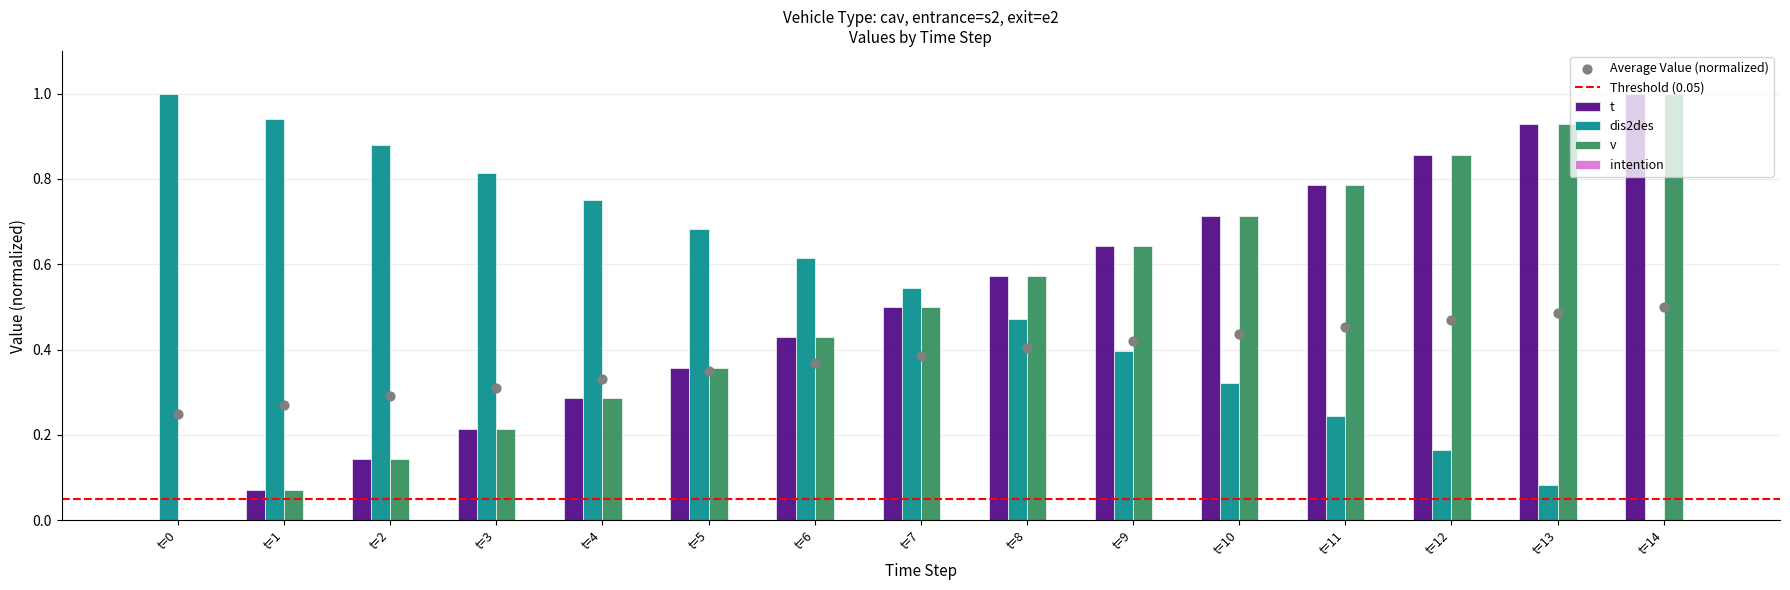

The value of v at t=12 is 1.2. True or false?

False